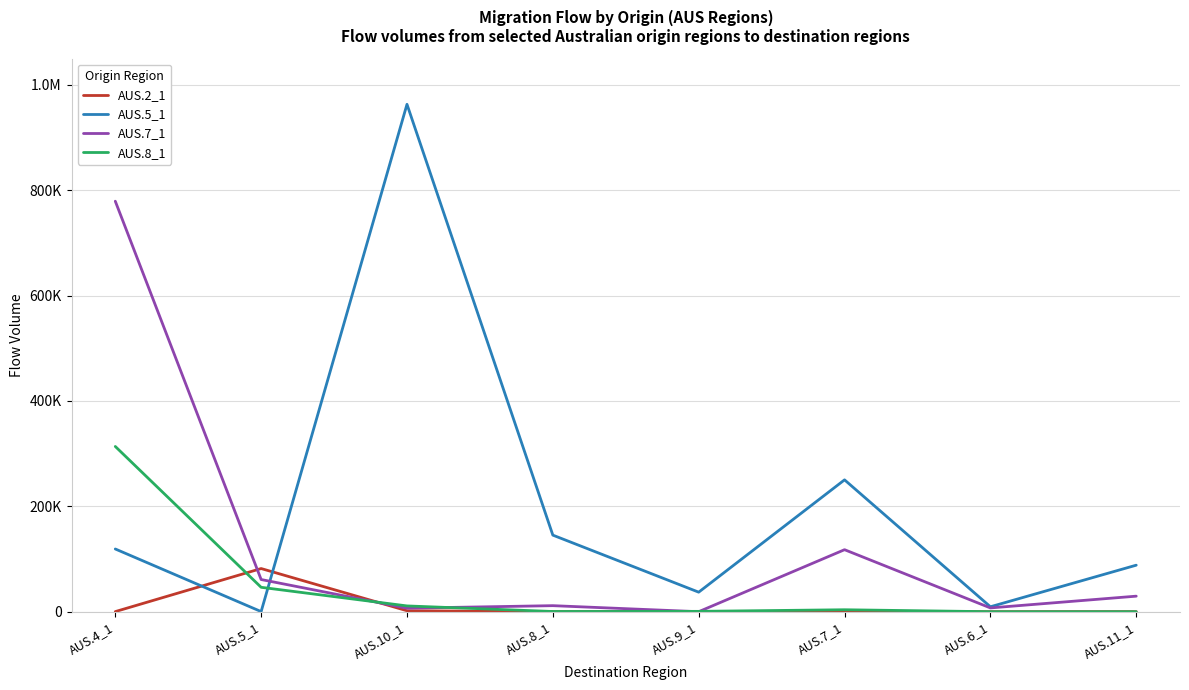

The value of AUS.5_1 at AUS.6_1 is 5283. True or false?

False